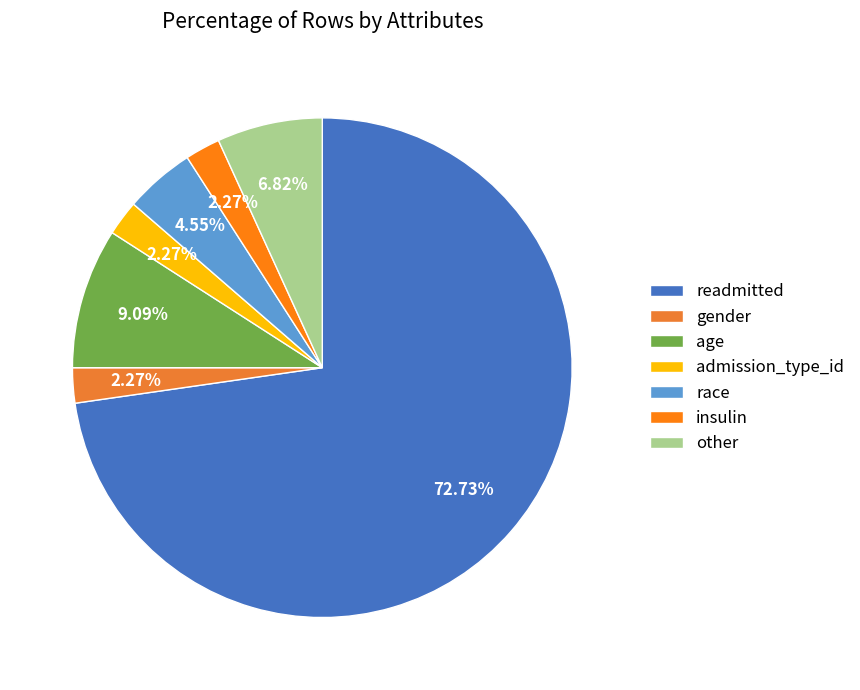

To the nearest percent, what is the difference between the largest and smallest slice percentages?

70%